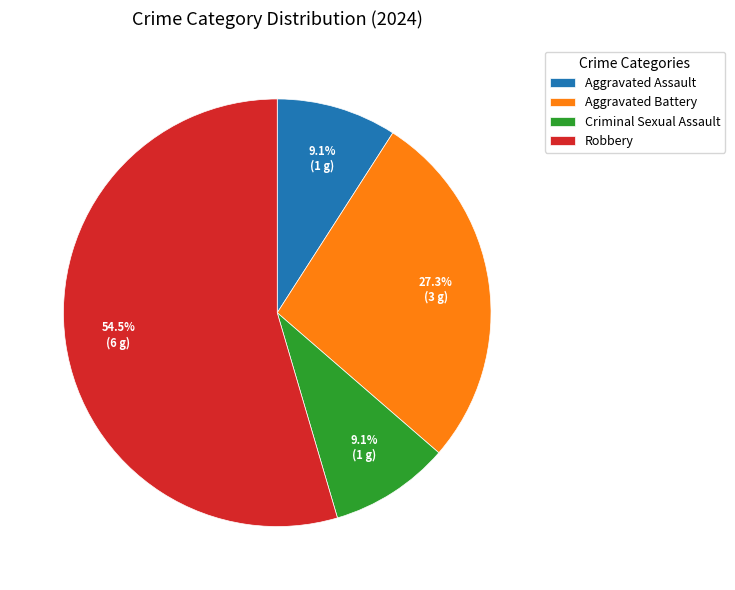

To the nearest percent, what portion does Aggravated Assault represent?

9%